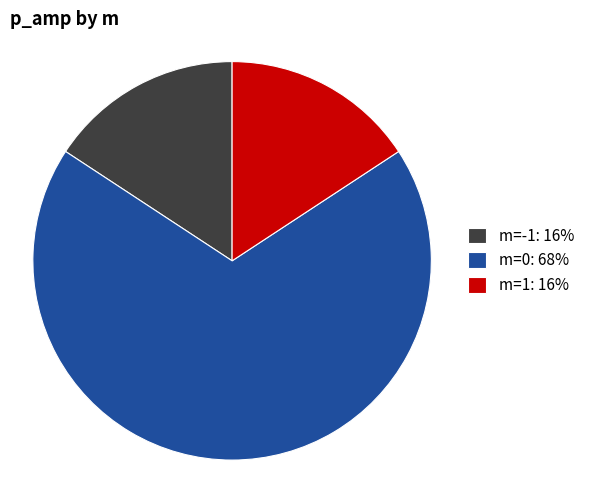

Is it true that m=1 is 16% of the pie?

True